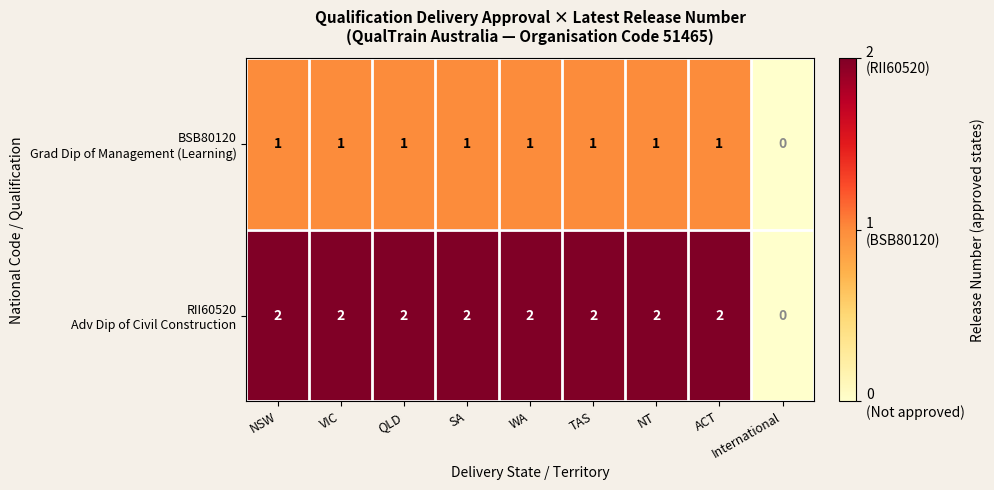

Which label corresponds to the smallest value in the chart?

International